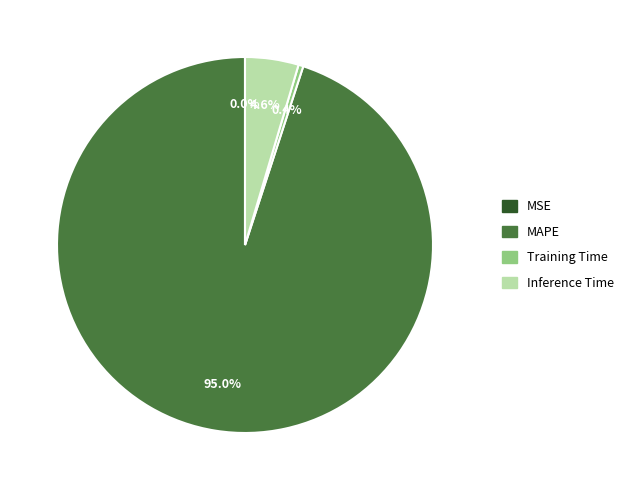

Is there any slice that represents more than half of the pie?

Yes